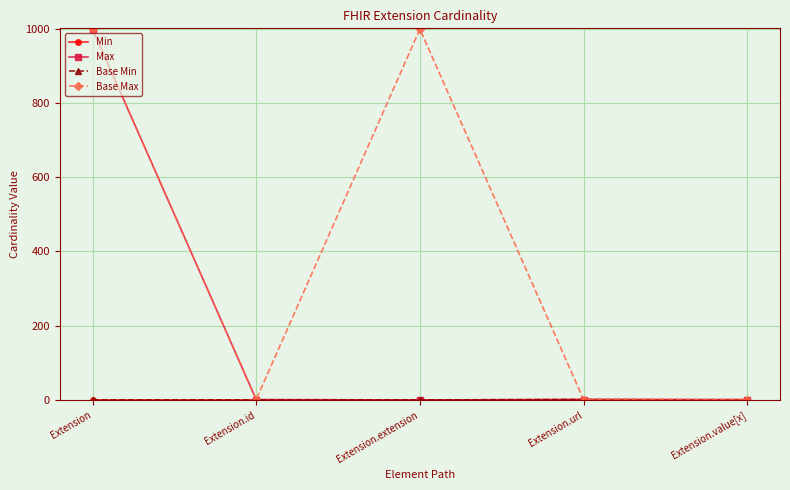

True or false: Base Min has more than 0 points higher than both neighbors.

True